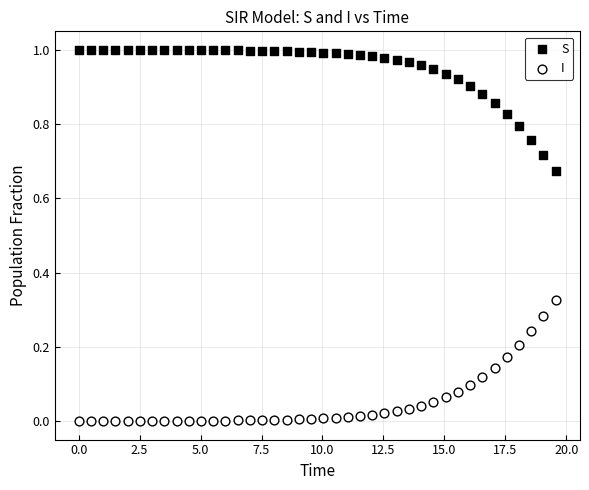

Across all data points, what is the range of X values (max minus min)?

19.6